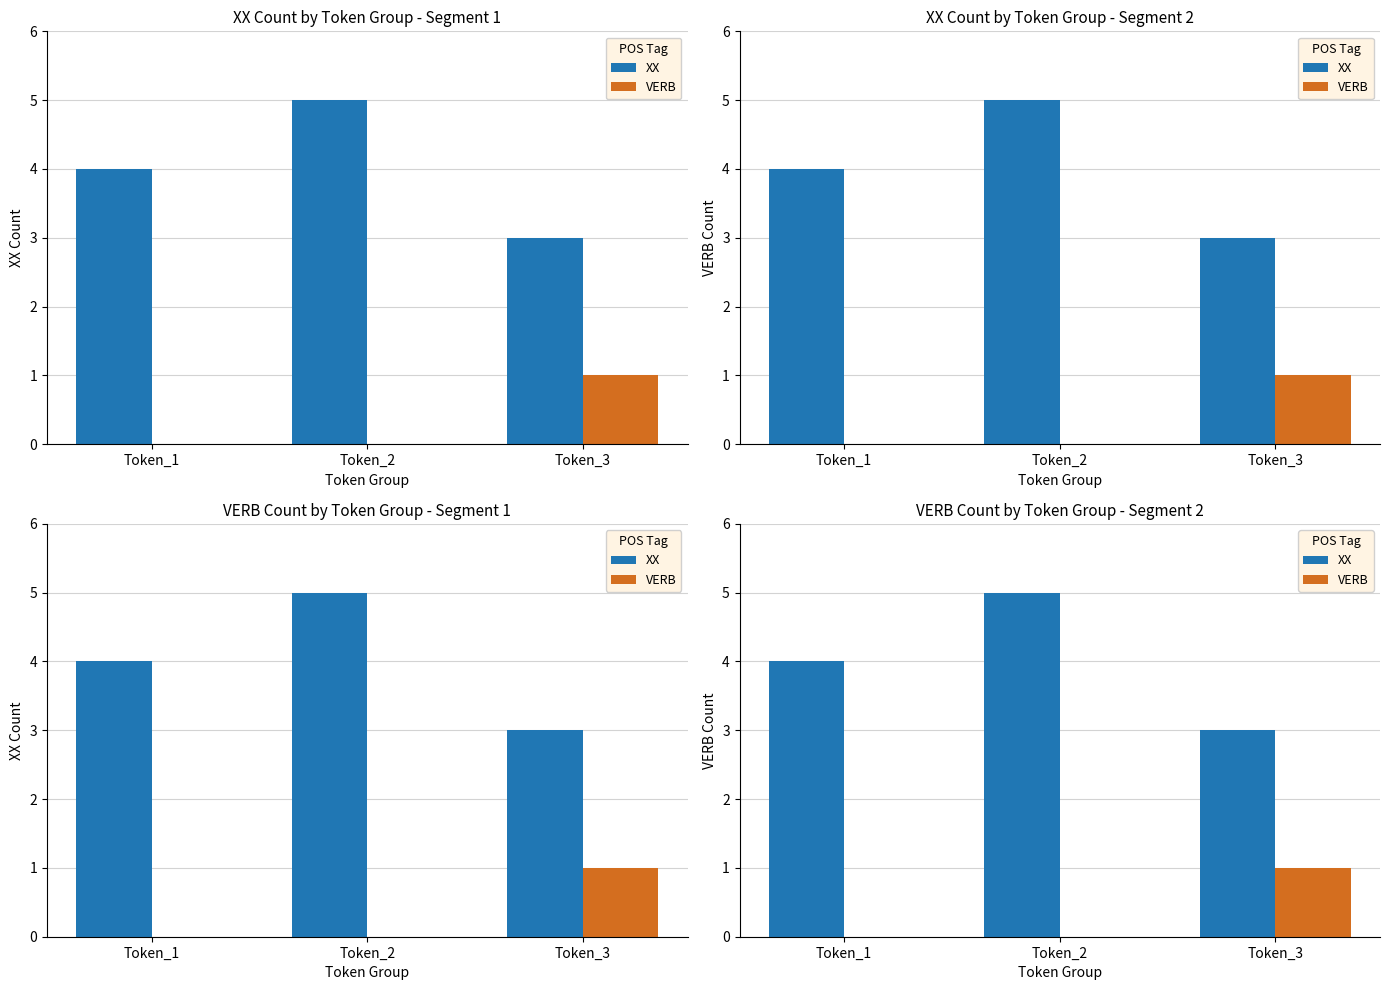

Reading left to right, transcribe all the data shown in this chart.

XX: Token_1=4	Token_2=5	Token_3=3
VERB: Token_1=0	Token_2=0	Token_3=1